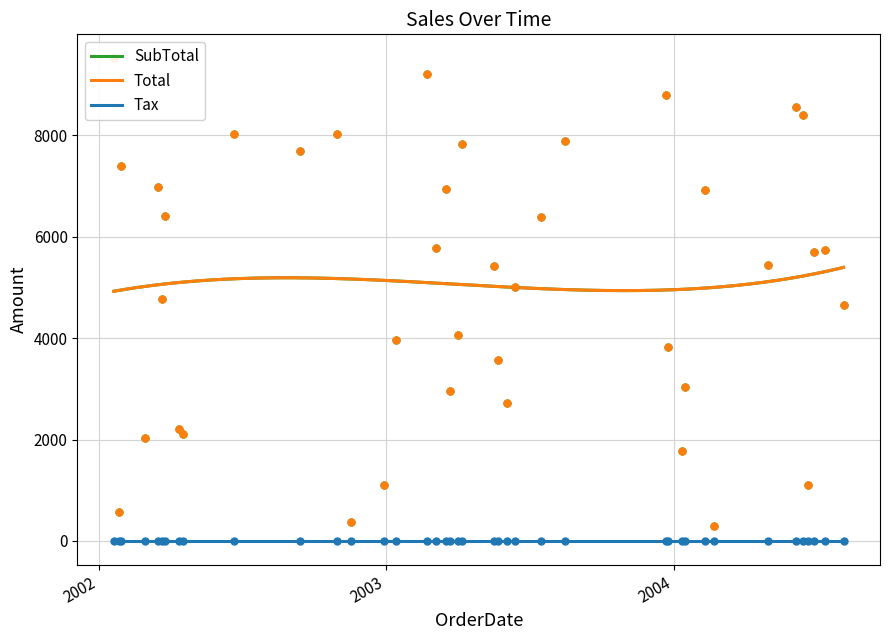

At how many categories does at least one series exceed 515?

38